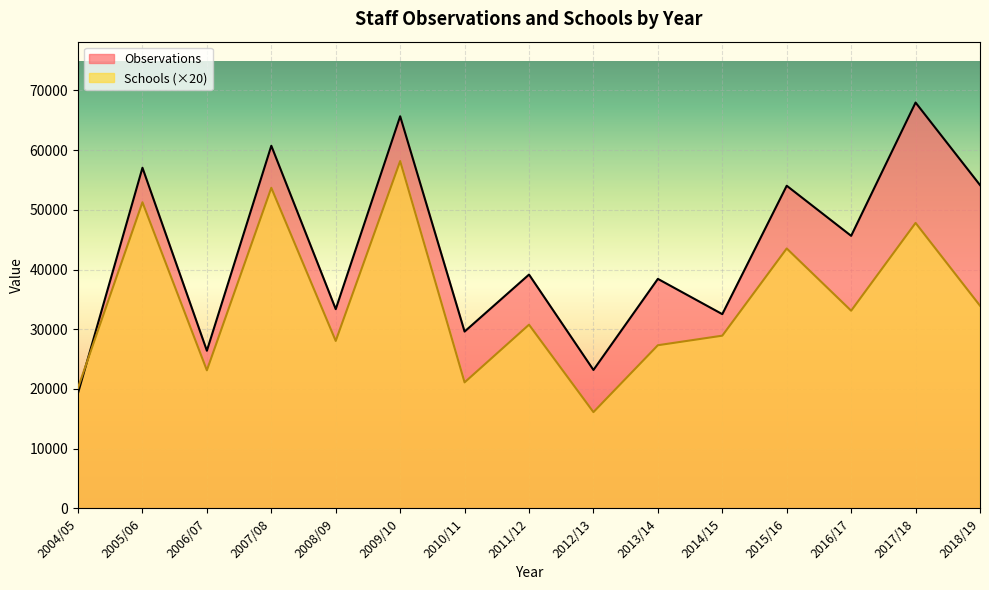

Rank the series at 2007/08 from lowest to highest value.

Schools (×20), Observations